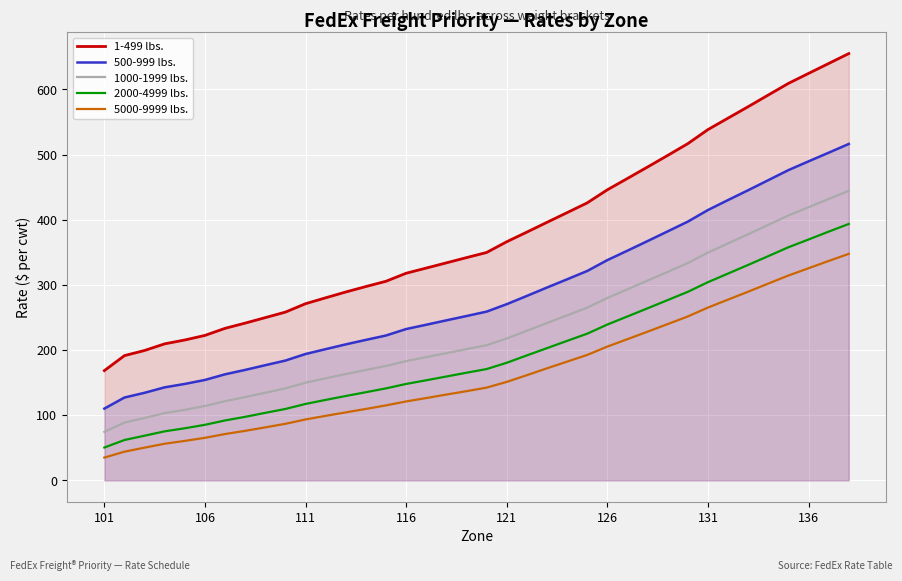

True or false: 1000-1999 lbs. and 1-499 lbs. cross at least once.

False